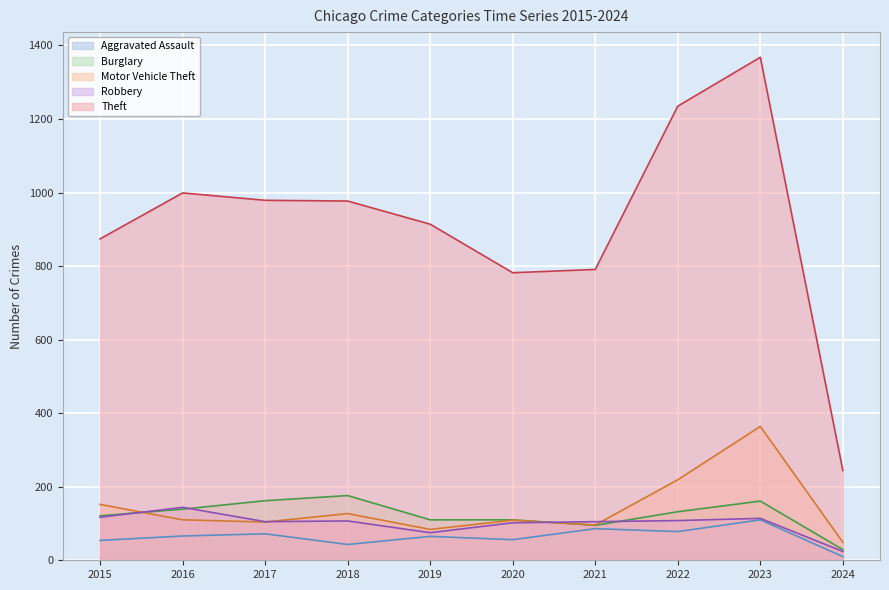

How many lines are shown in the chart?

5